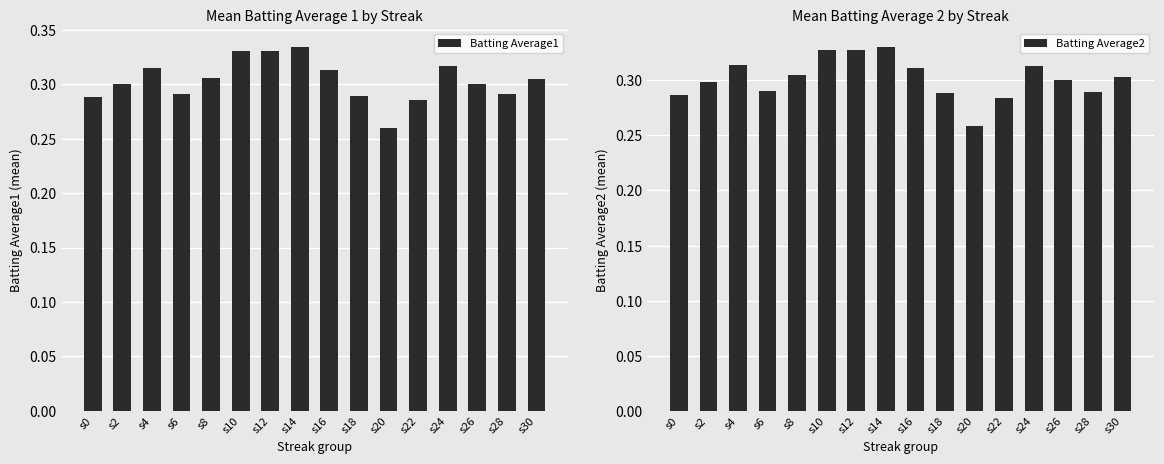

How many data points does each series have?

16